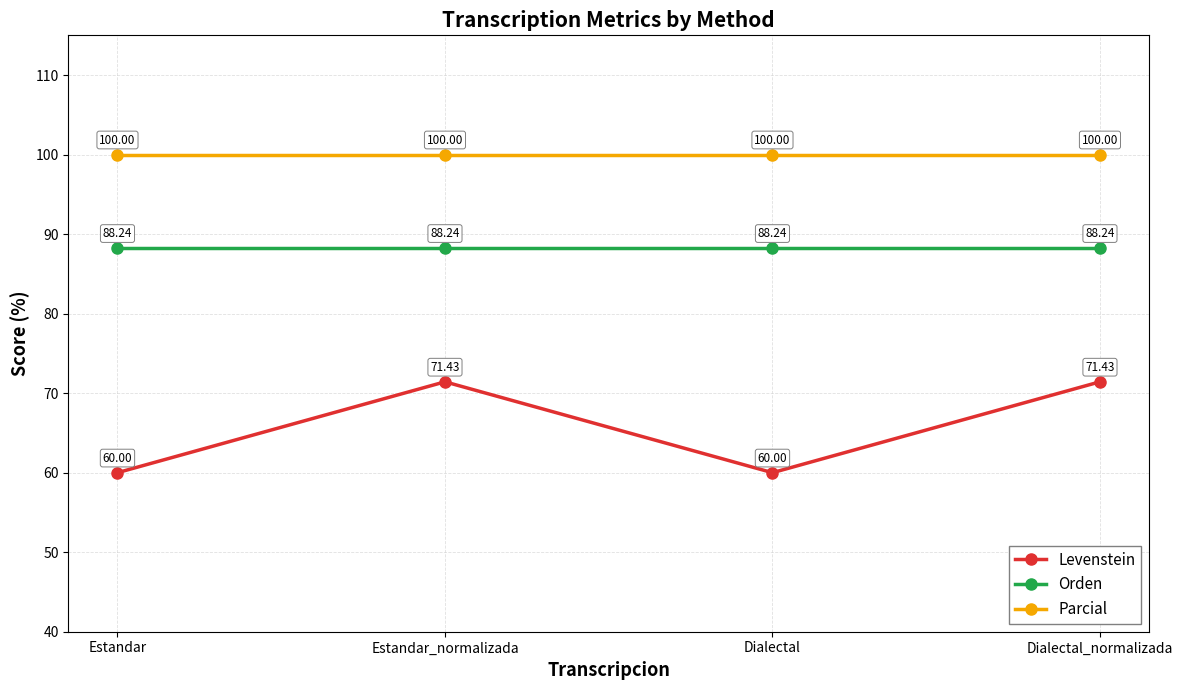

What is the approximate value of Levenstein at Dialectal_normalizada?

71.4